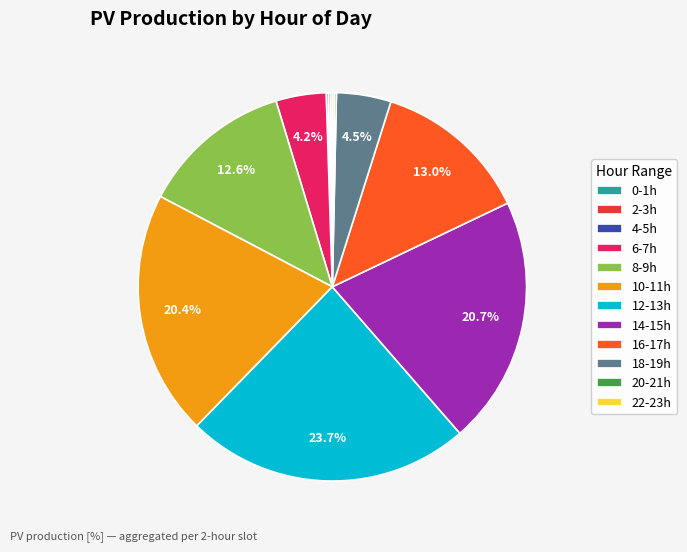

Is there any slice that represents more than half of the pie?

No